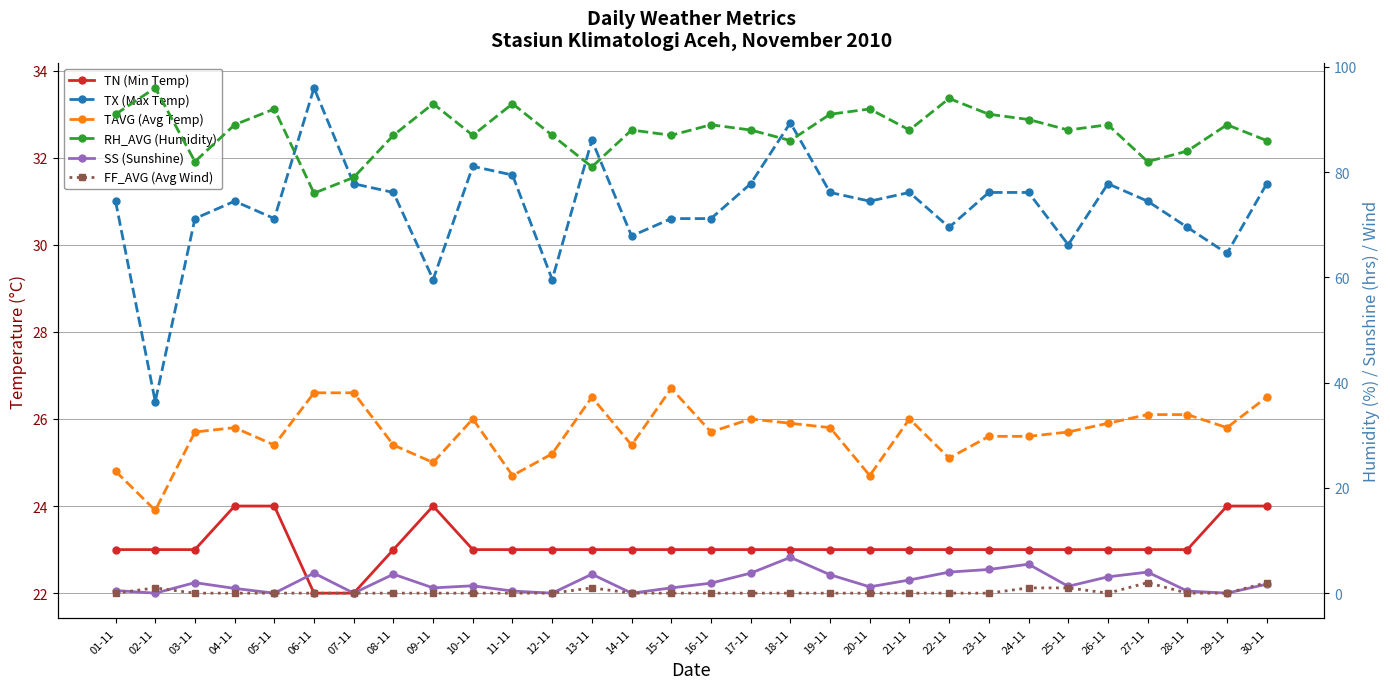

True or false: FF_AVG (Avg Wind) has a value of 0.0 at 15-11.

True